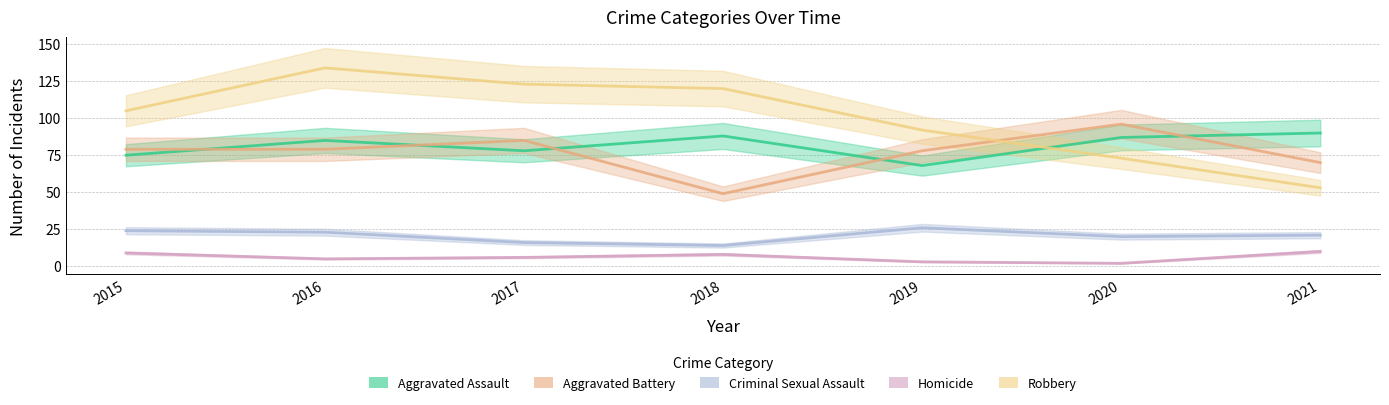

True or false: Aggravated Assault and Criminal Sexual Assault intersect in this chart.

False